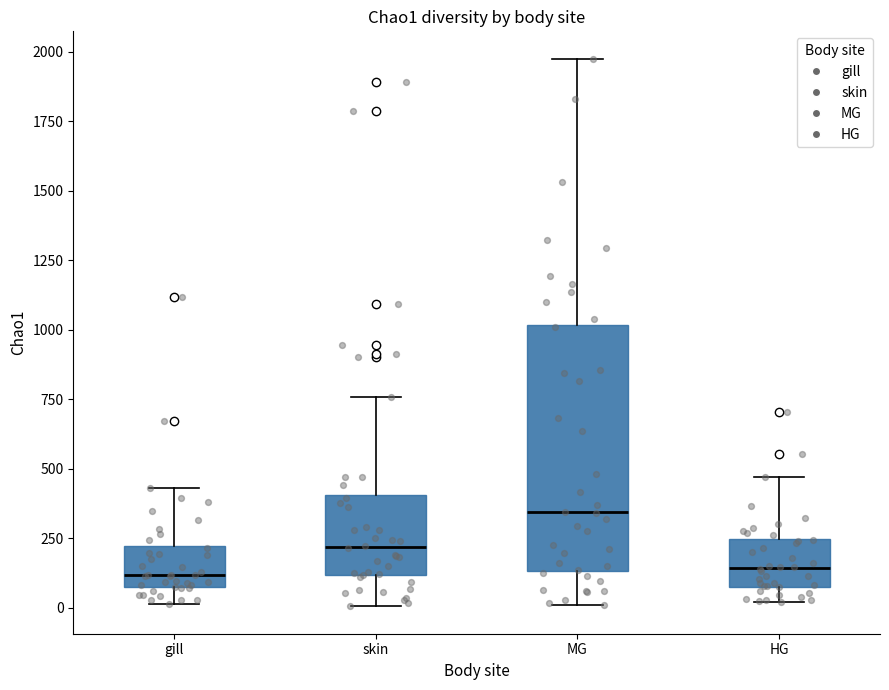

Reading left to right, transcribe this box plot: for each box, give where its median line is, the range the box spans, and where its two whiskers end, as read against the y-axis. The values are not printed on the chart, so give them approximately, as read against the axis.

gill: median 100, box 50 to 200, whiskers 0 to 450
skin: median 200, box 100 to 400, whiskers 0 to 750
MG: median 350, box 150 to 1000, whiskers 0 to 1950
HG: median 150, box 100 to 250, whiskers 0 to 450